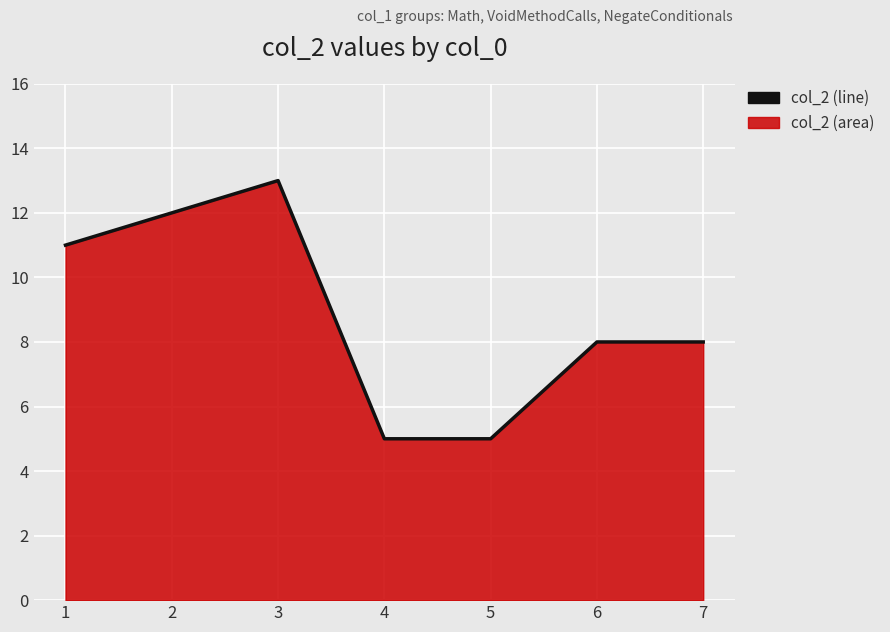

Reading right to left, transcribe all the data shown in this chart.

7=8	6=8	5=5	4=5	3=13	2=12	1=11